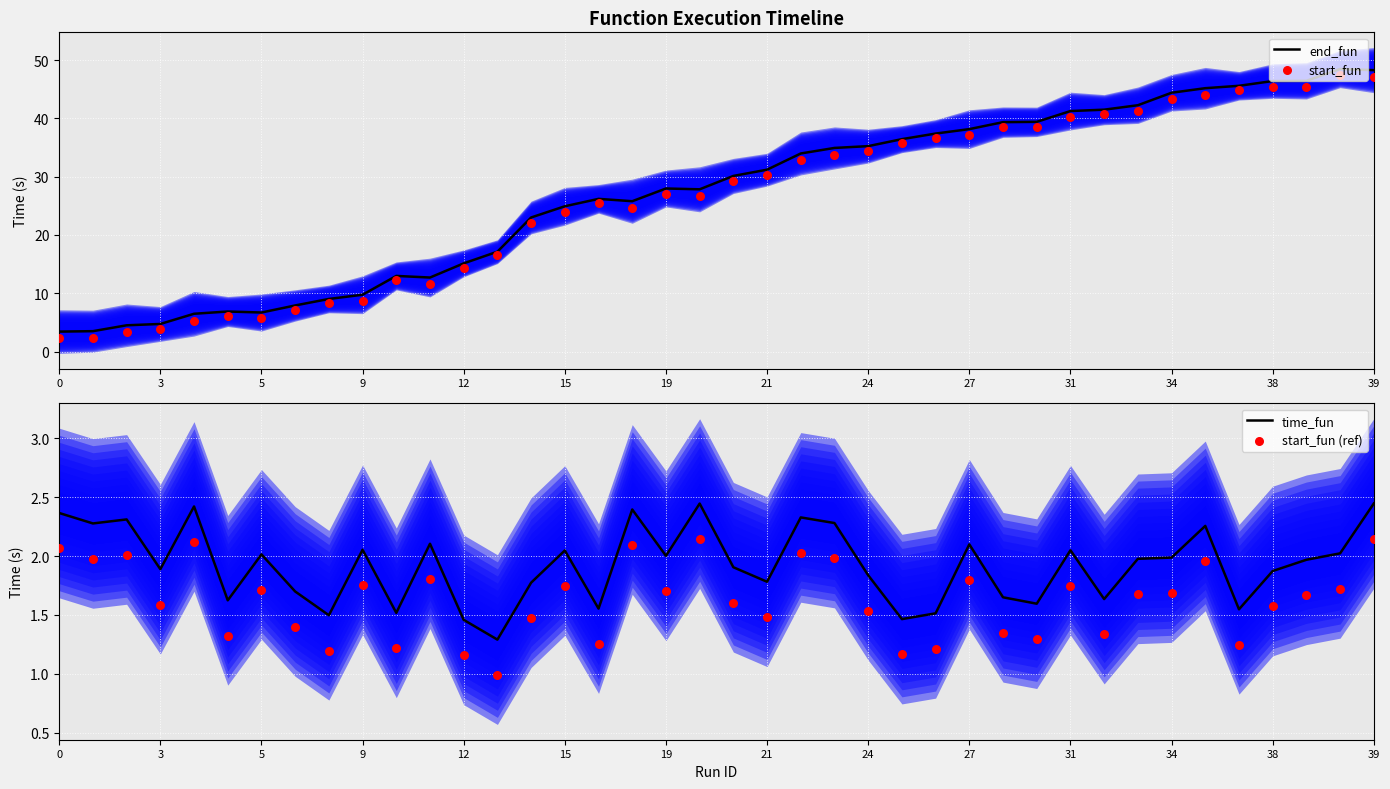

Which series reaches the maximum Y coordinate?

end_fun